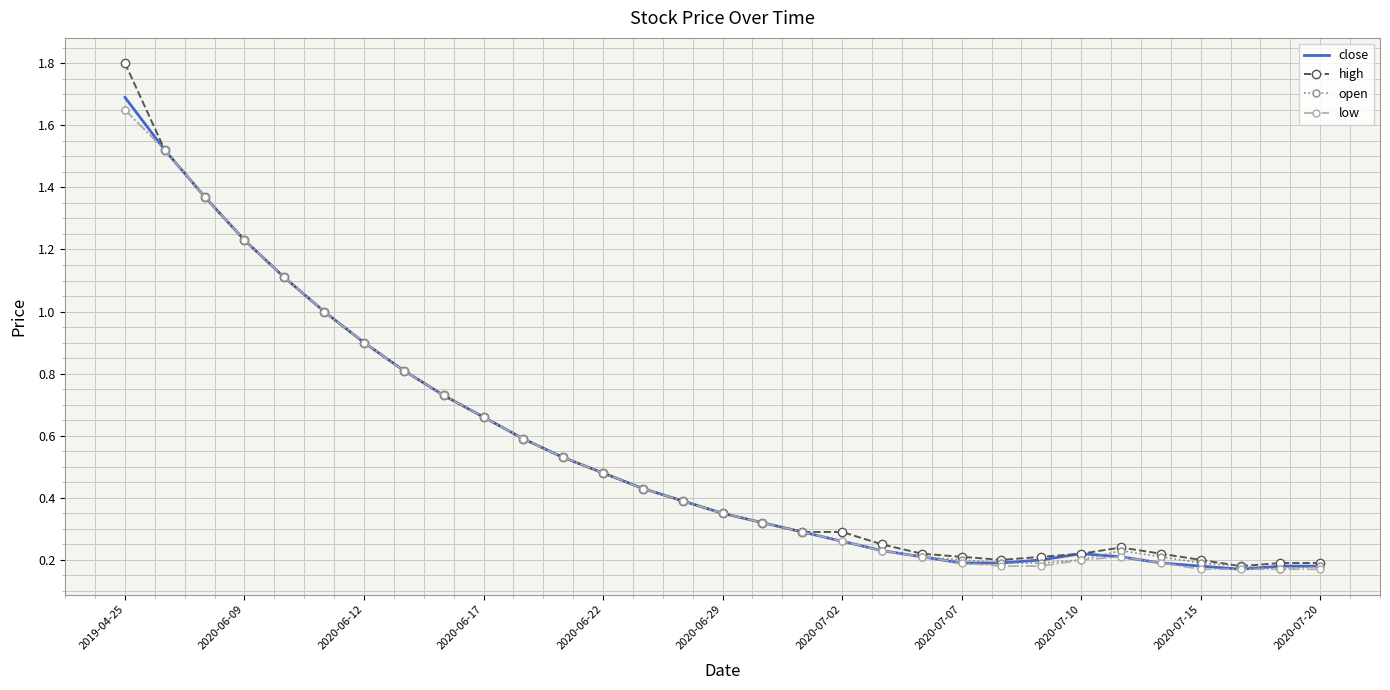

What is the greatest value displayed?

1.8